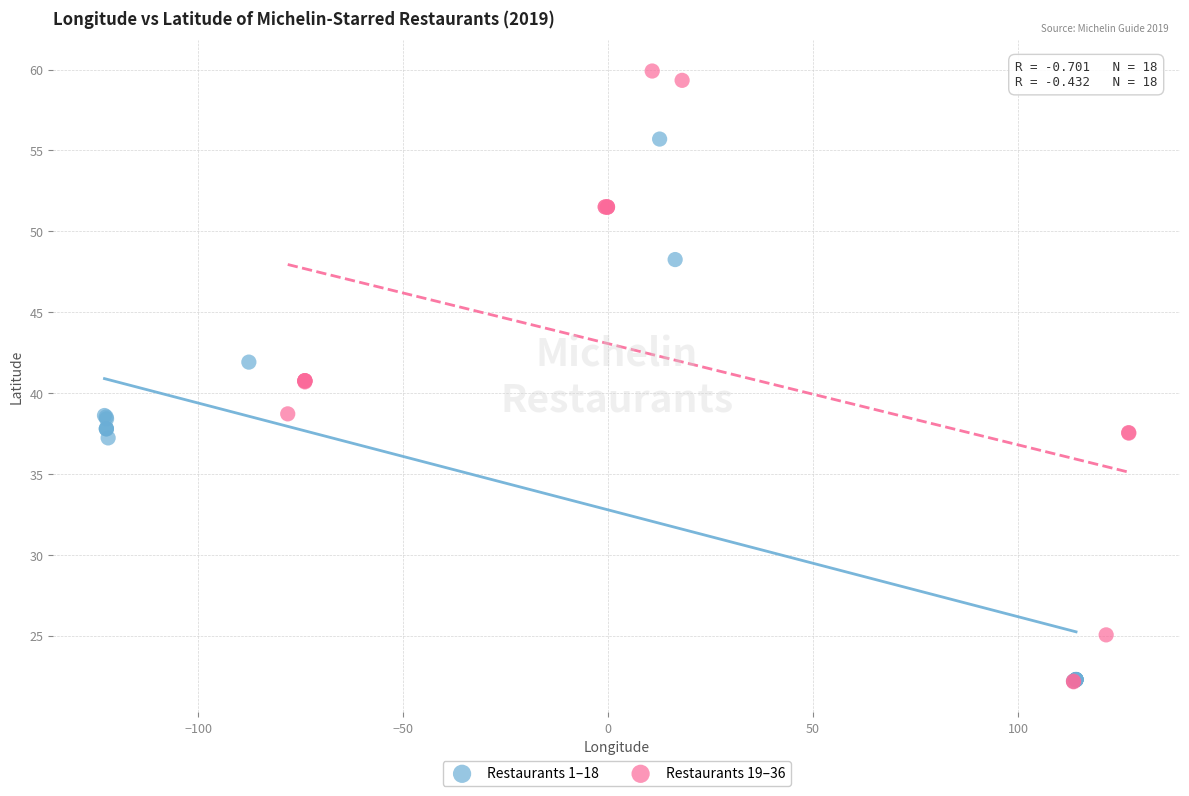

Which series has the widest spread of Y values?

Restaurants 19–36